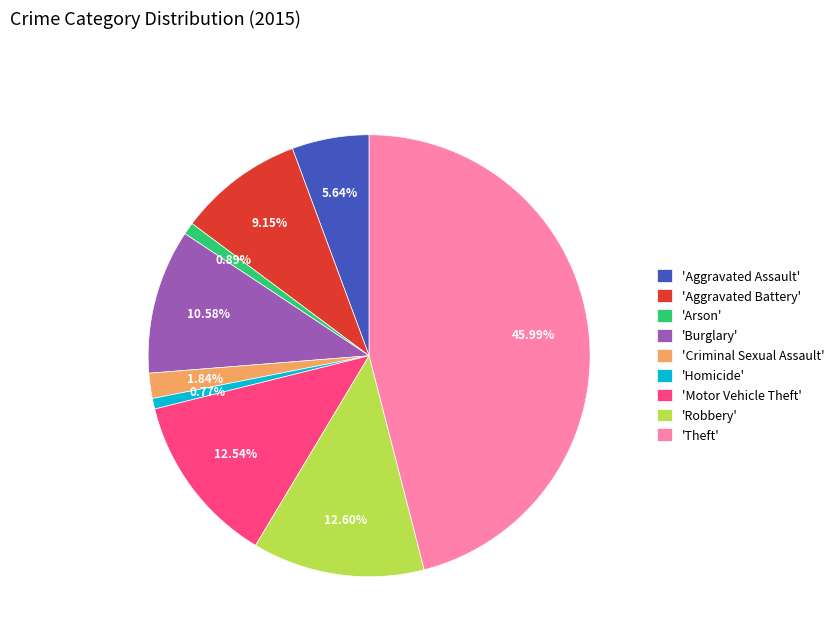

Approximately how many times larger is the value at 'Aggravated Battery' compared to 'Robbery'?

0.7